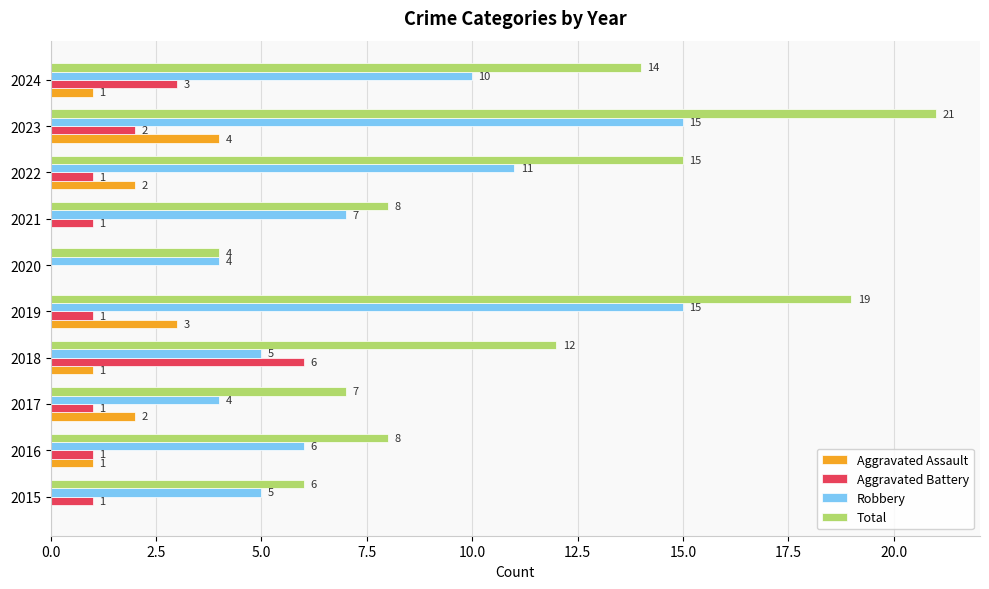

What is the sum of all Total values?

114